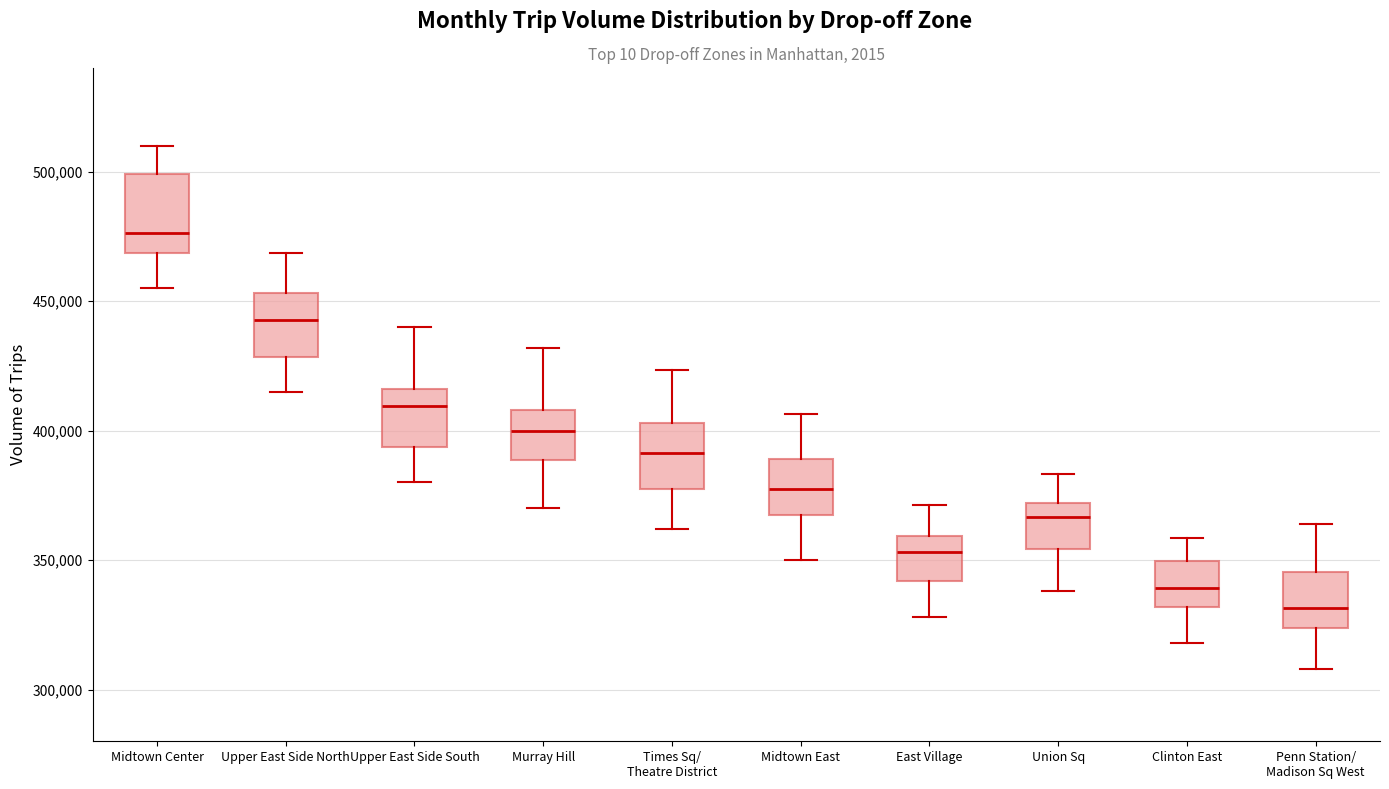

Which box's median line is the highest?

Midtown Center